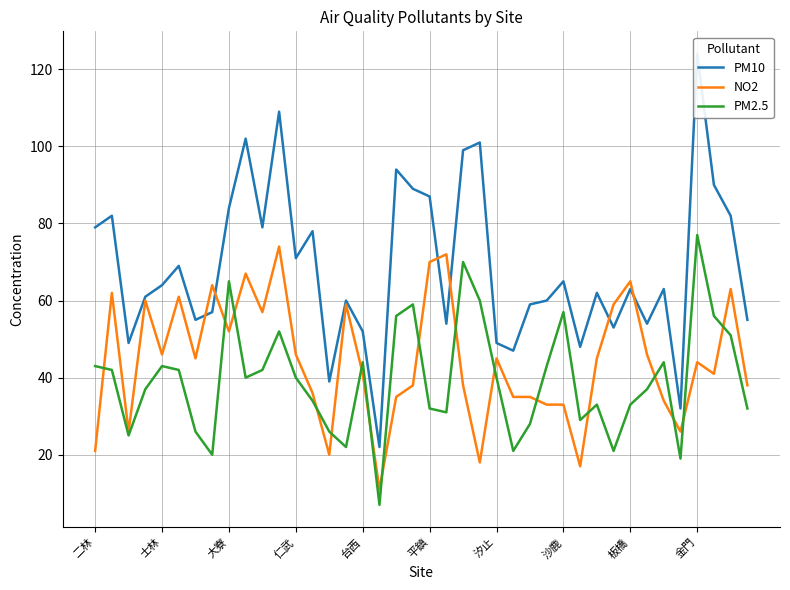

The value of NO2 at 平鎮 is 70. True or false?

True